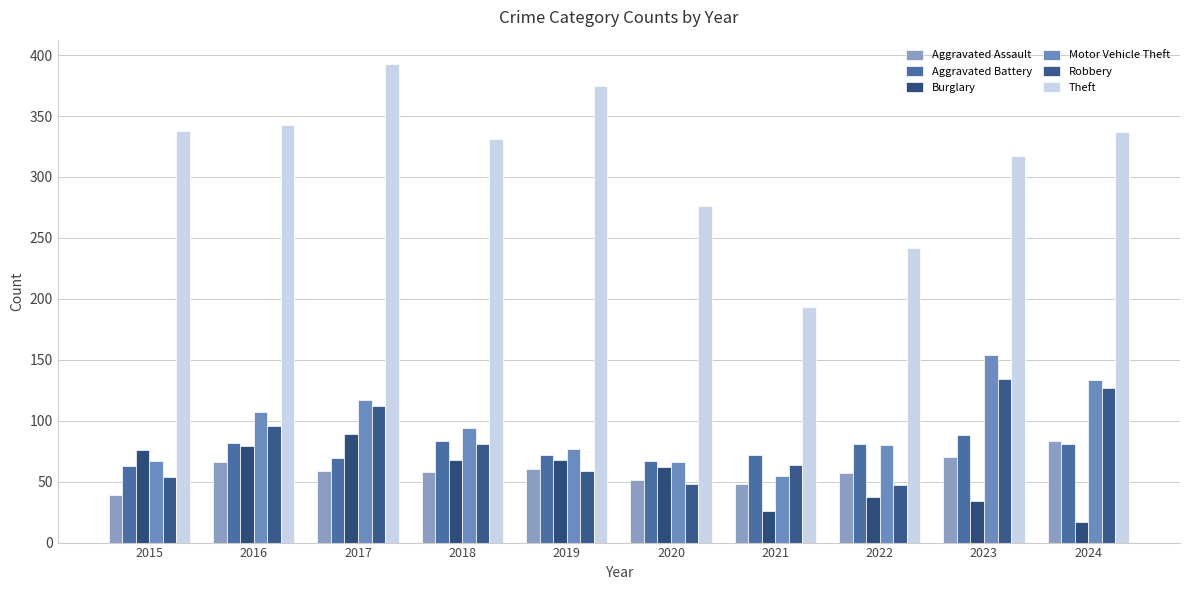

What is the sum of all Robbery values?

822